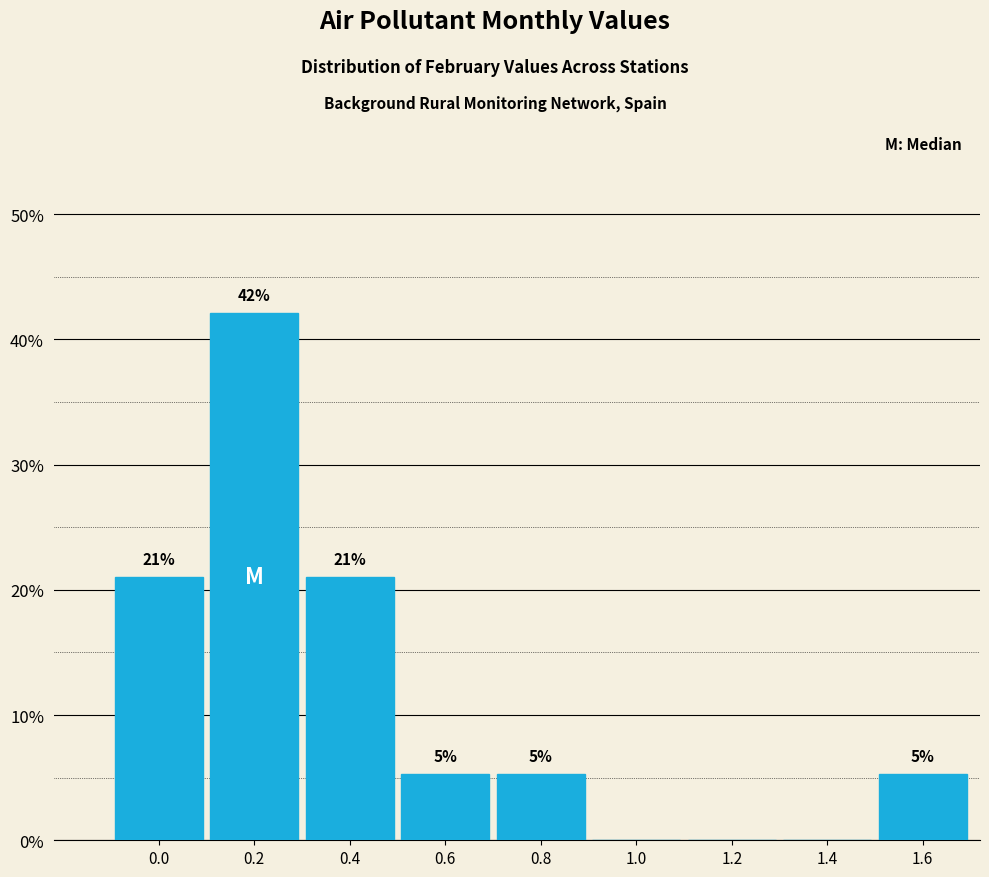

What is the maximum value shown in the chart?

42.1